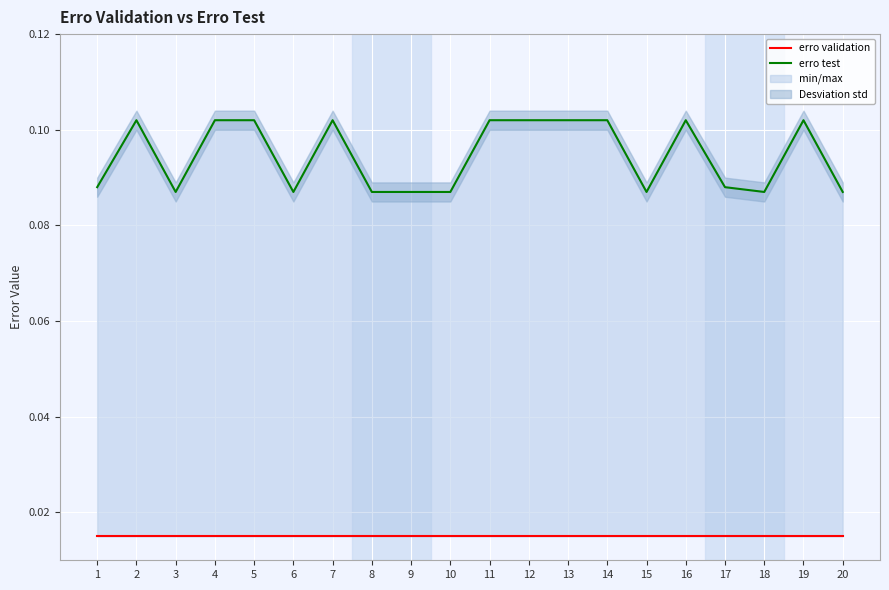

True or false: erro test and erro validation intersect in this chart.

False